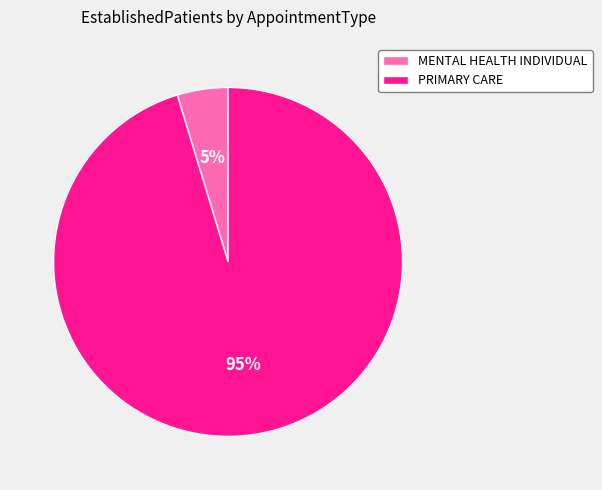

Is the sum of PRIMARY CARE and MENTAL HEALTH INDIVIDUAL greater than half?

Yes